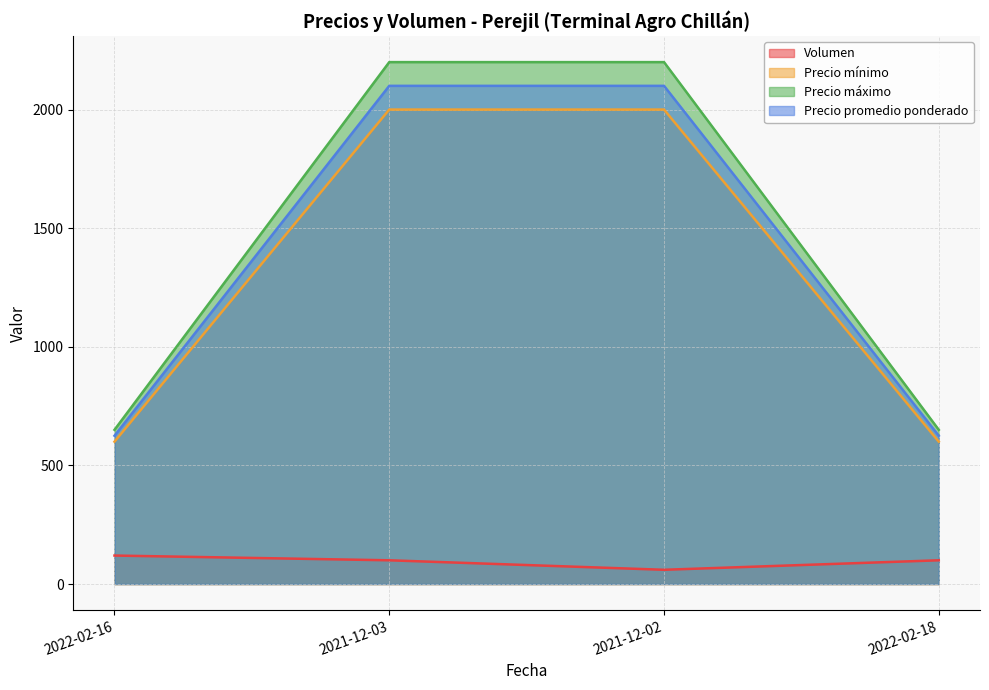

Is the value of Precio máximo at 2021-12-02 greater than the value of Precio promedio ponderado at 2022-02-18?

Yes